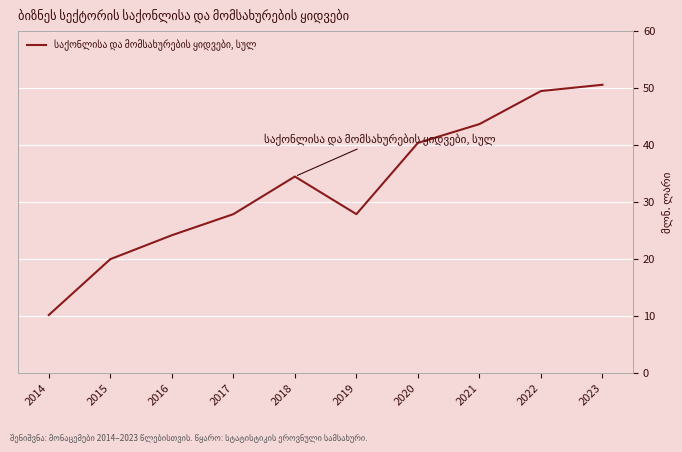

Reading right to left, extract all data points from this chart.

2023=50.5	2022=49.4	2021=43.6	2020=40.3	2019=27.8	2018=34.4	2017=27.8	2016=24.1	2015=19.9	2014=10.1